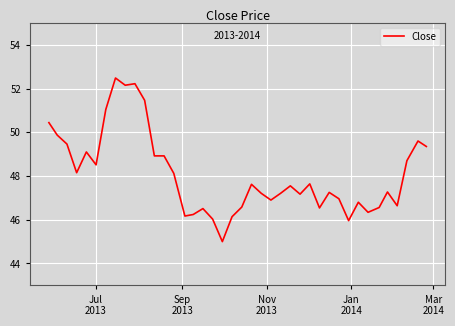

What is the greatest value displayed?

52.5